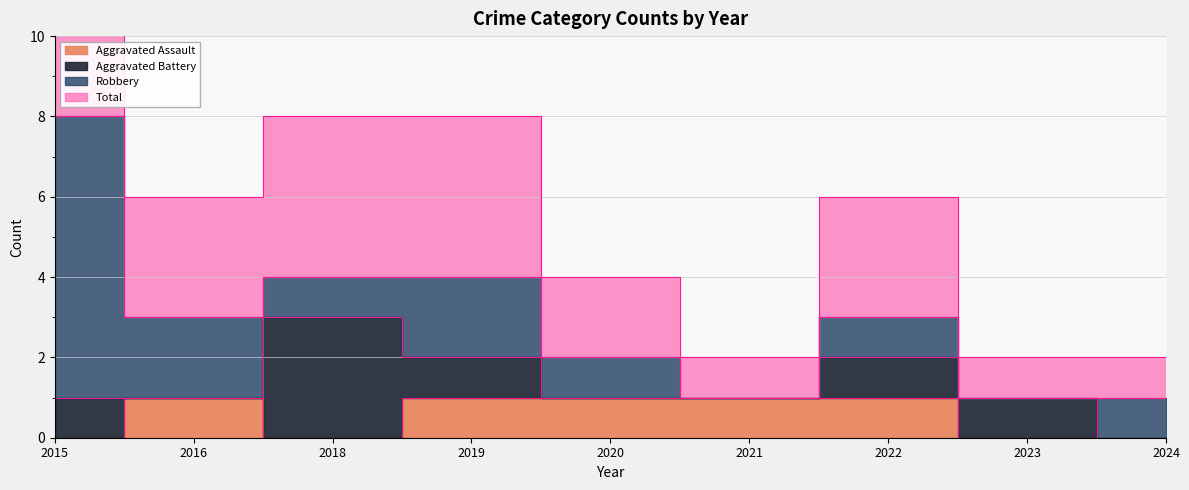

What is the difference between the highest and lowest values at 2016?

2